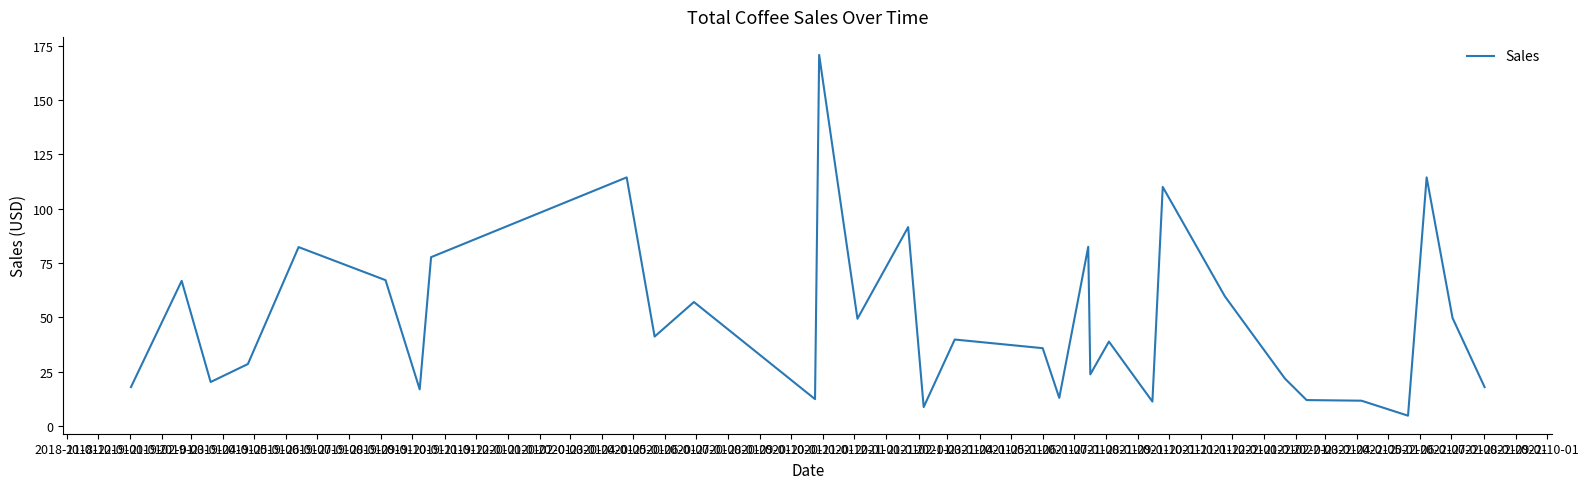

How many lines are shown in the chart?

1